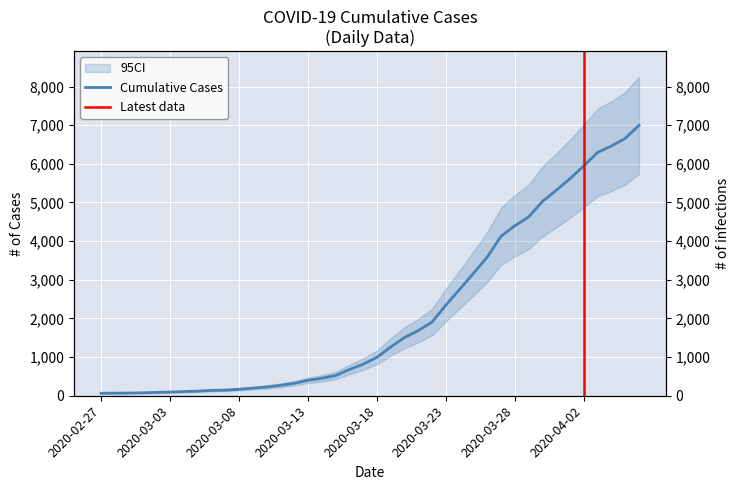

What is the value of the 11th point from the left?

167